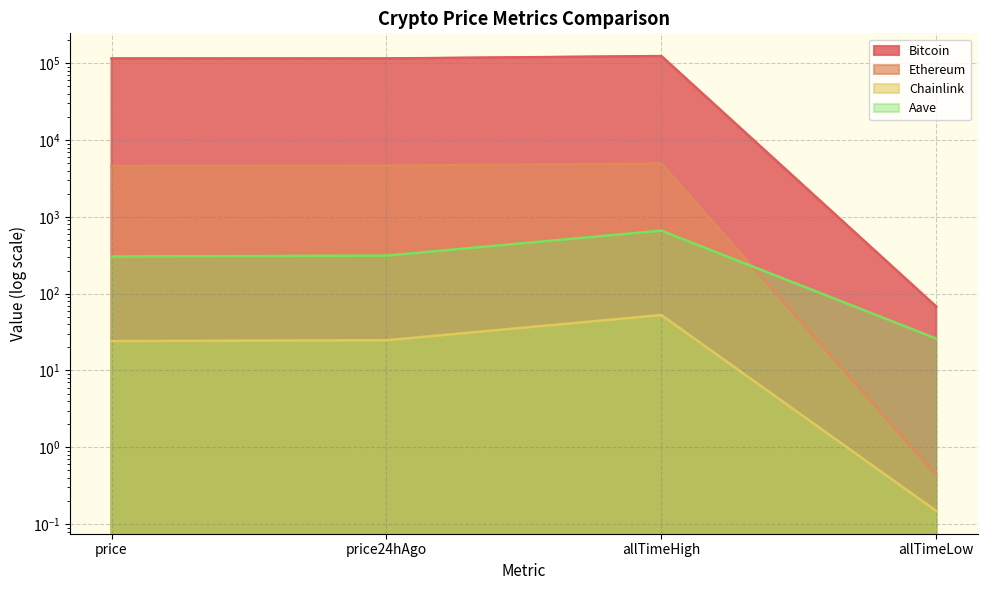

What position from the left is allTimeHigh?

3